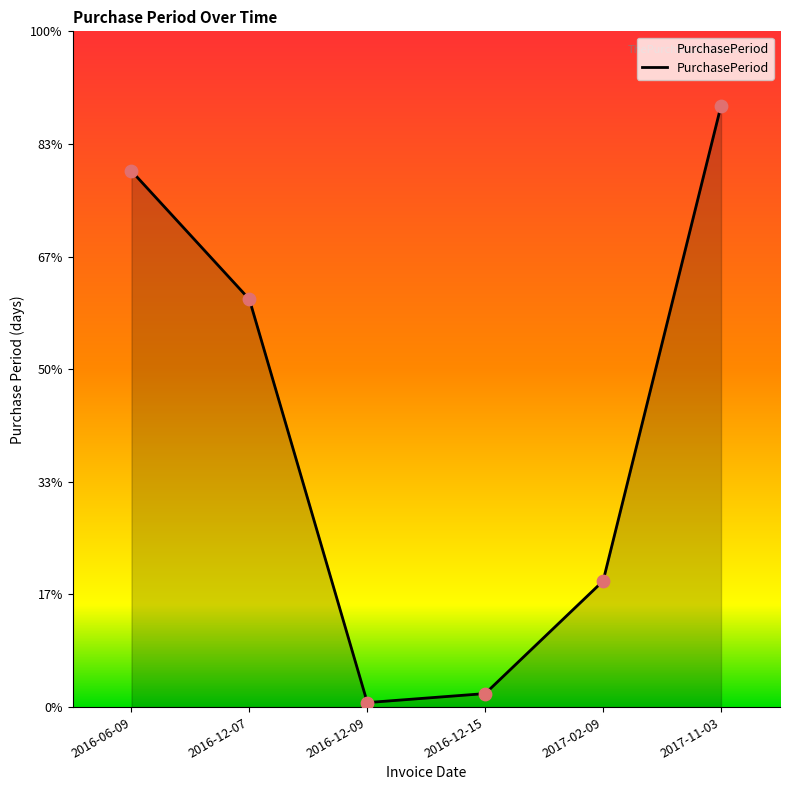

Does the chart have visible grid lines?

No